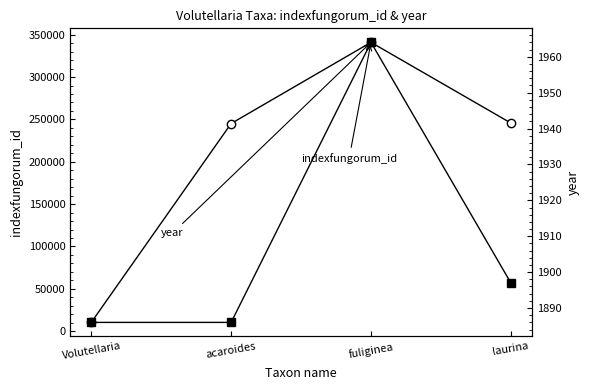

How many data points in year are above 1897?

1